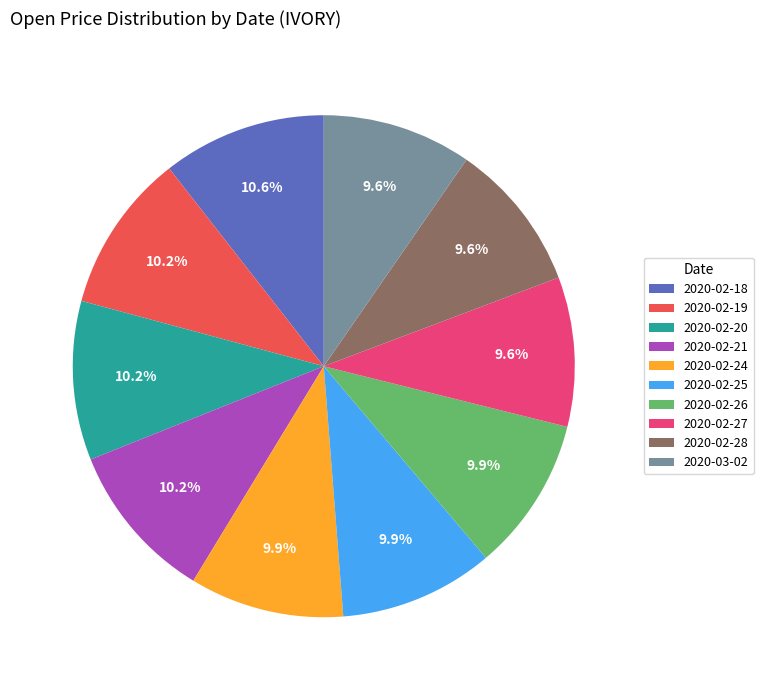

The 2020-03-02 slice represents 22% of the pie. True or false?

False